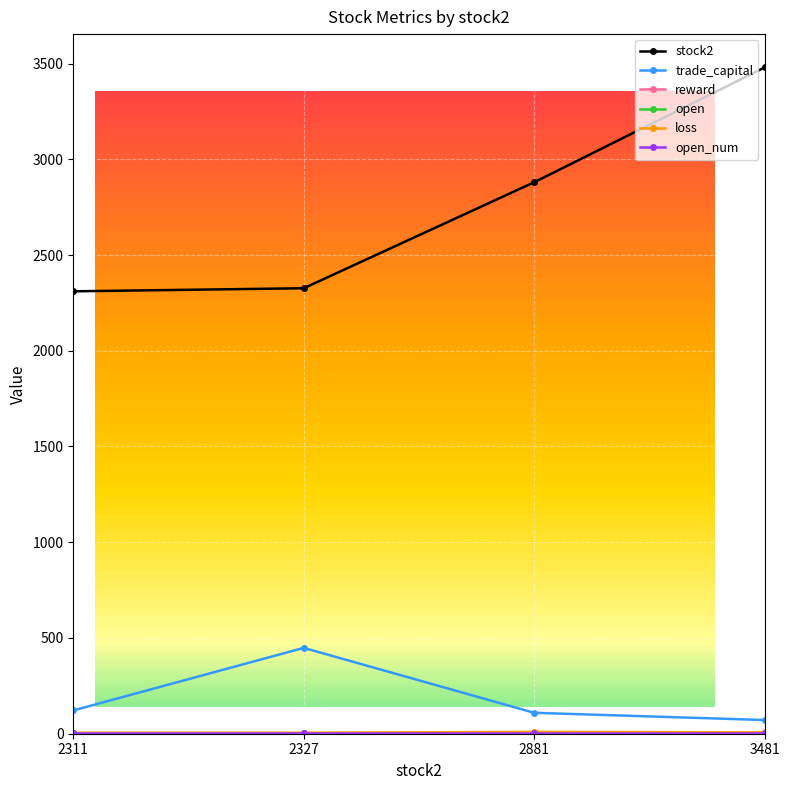

What is the lowest value of the loss series?

4.0